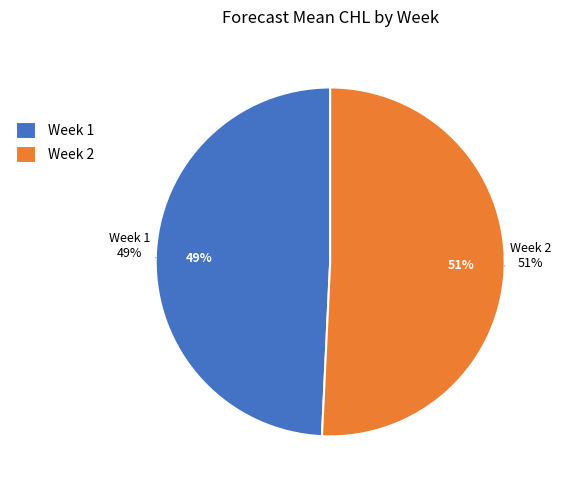

Is Week 1 the majority of the pie?

No